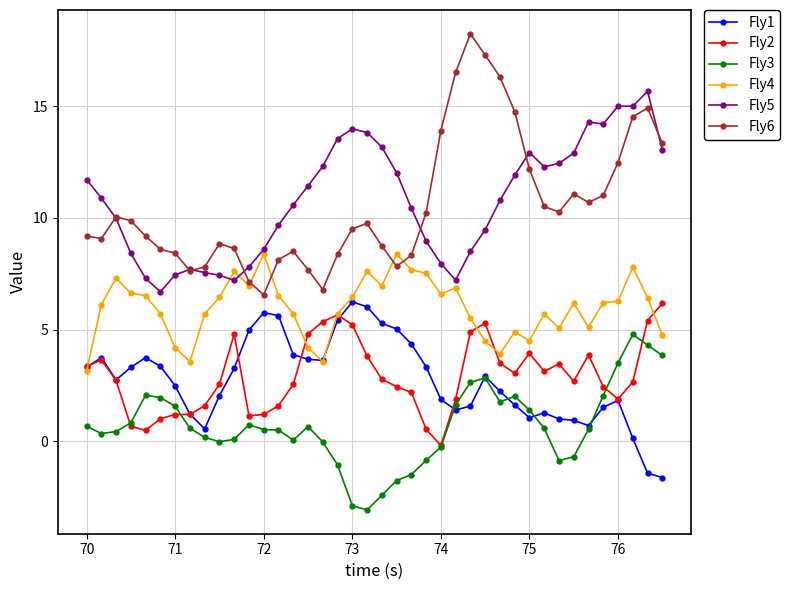

What is the maximum value for Fly5?

15.7